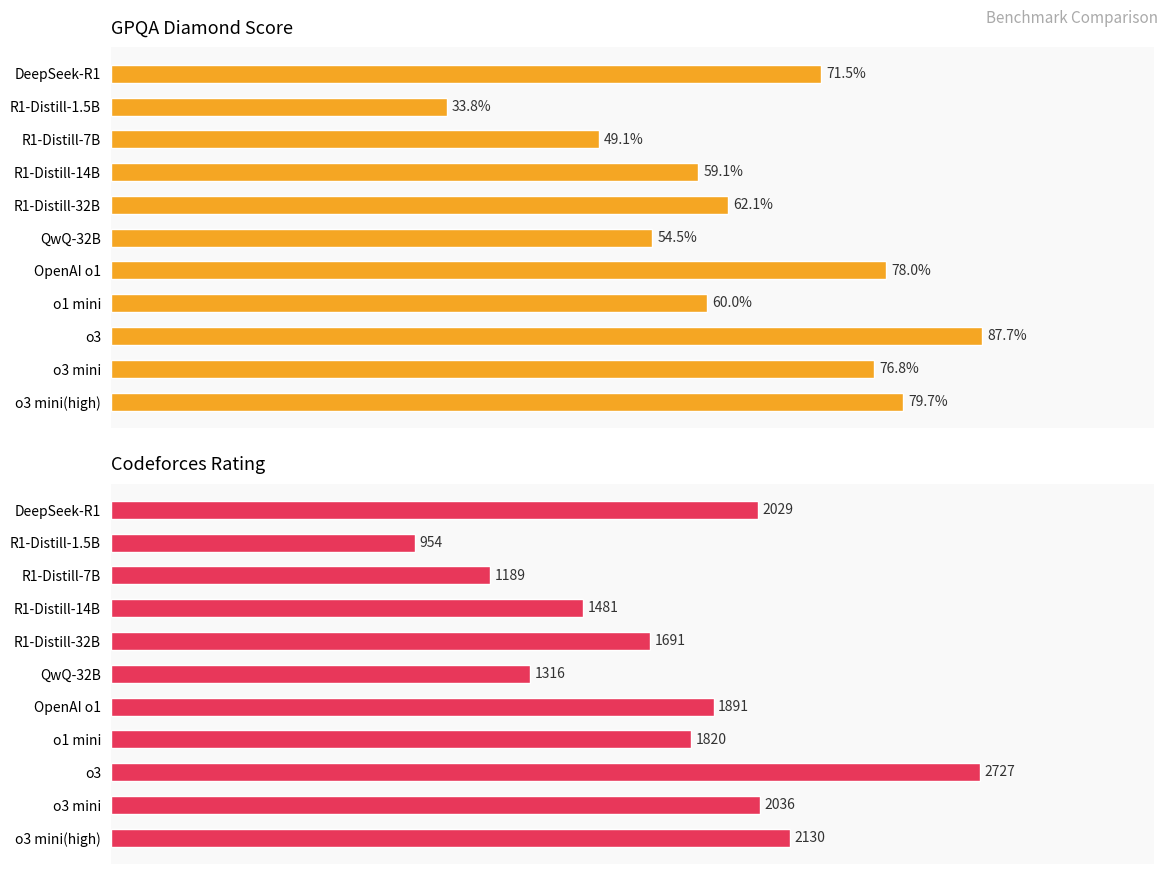

What is the difference between the highest and lowest values at 5?

6.2